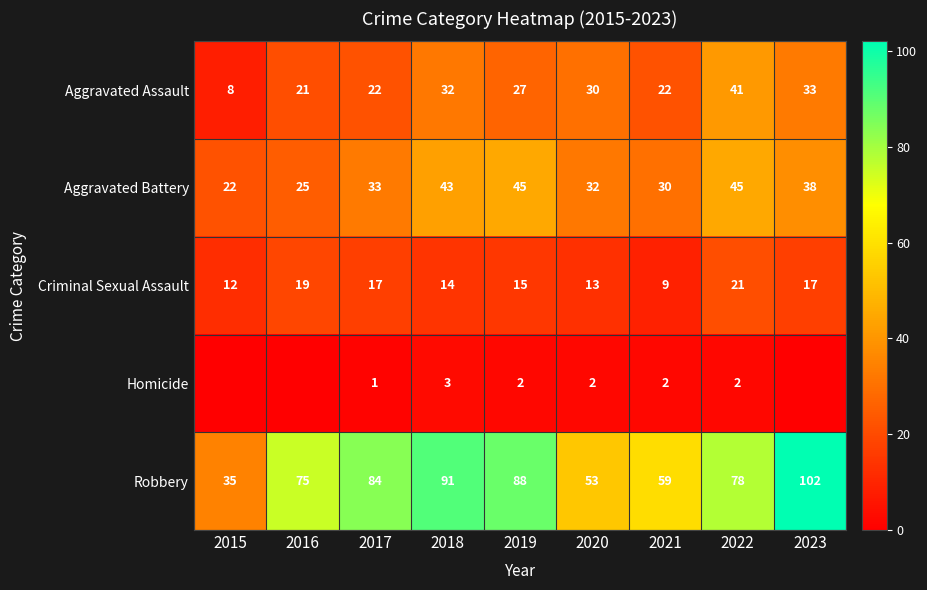

What value does the Aggravated Assault series have at 2016, to the nearest 5?

20